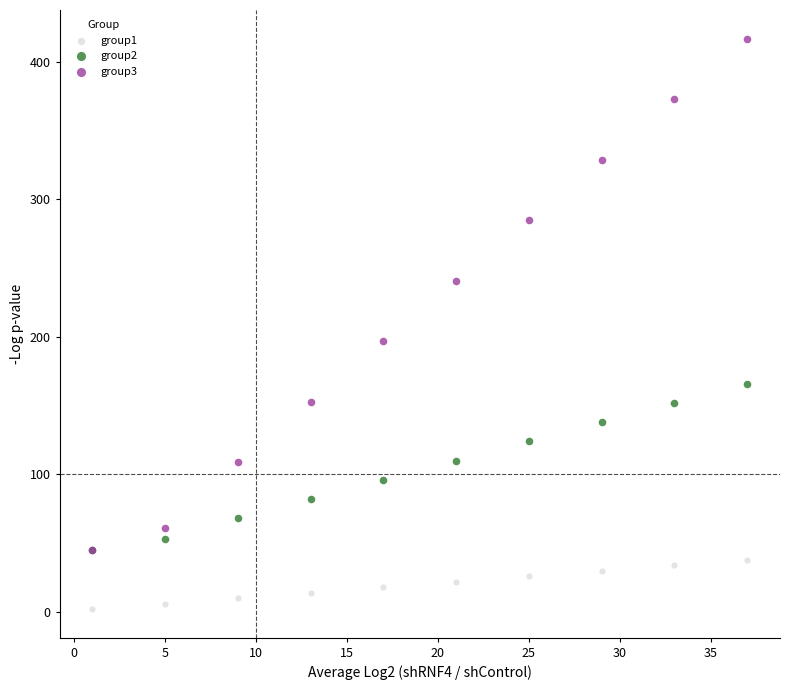

Across all series, what Y value is closest to 209?

197